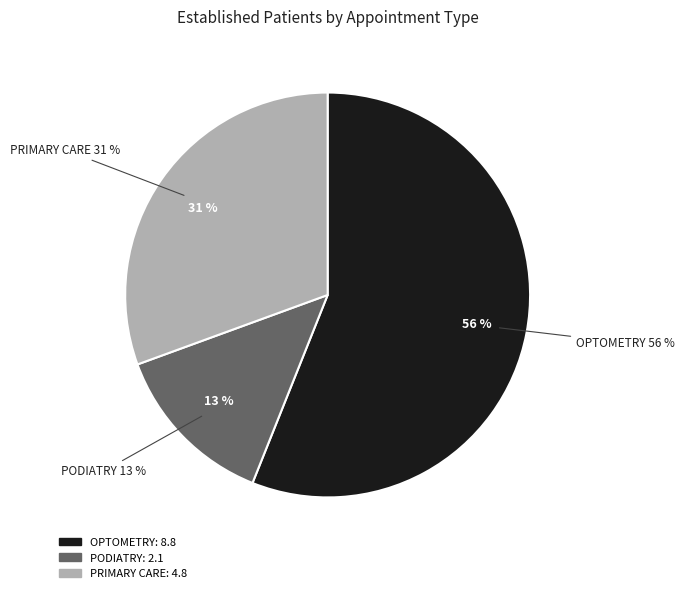

To the nearest percent, what is the difference between the largest and smallest slice percentages?

43%